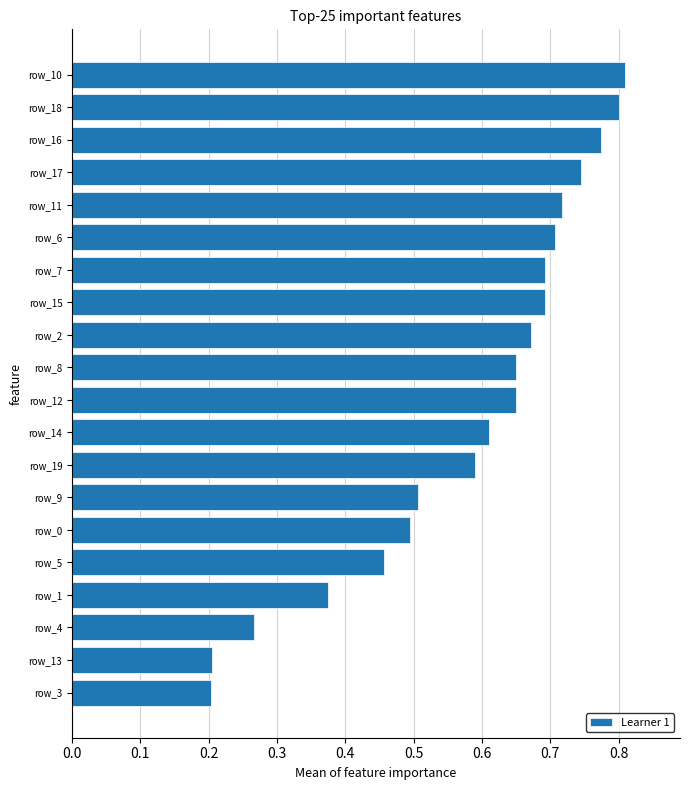

Count the values in the range 0 to 1.

20